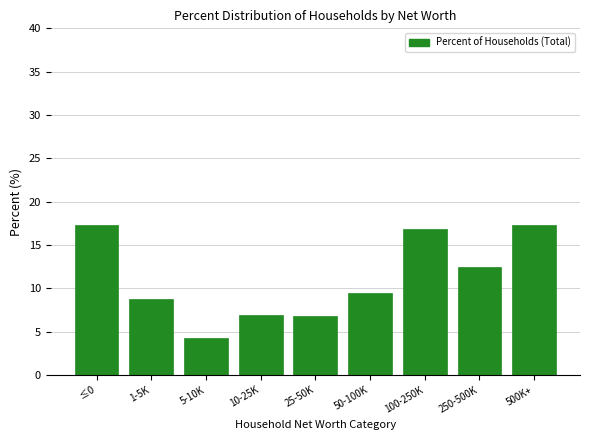

Is it true that the value at 50-100K is 6.4?

False